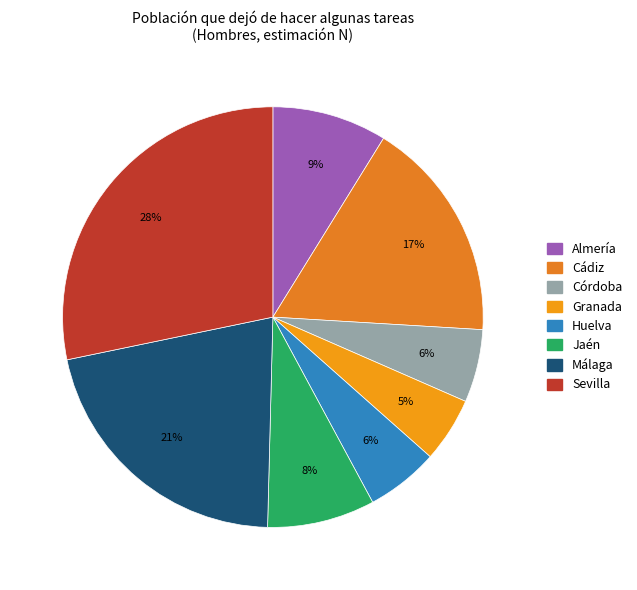

Count the number of slices in the pie.

8